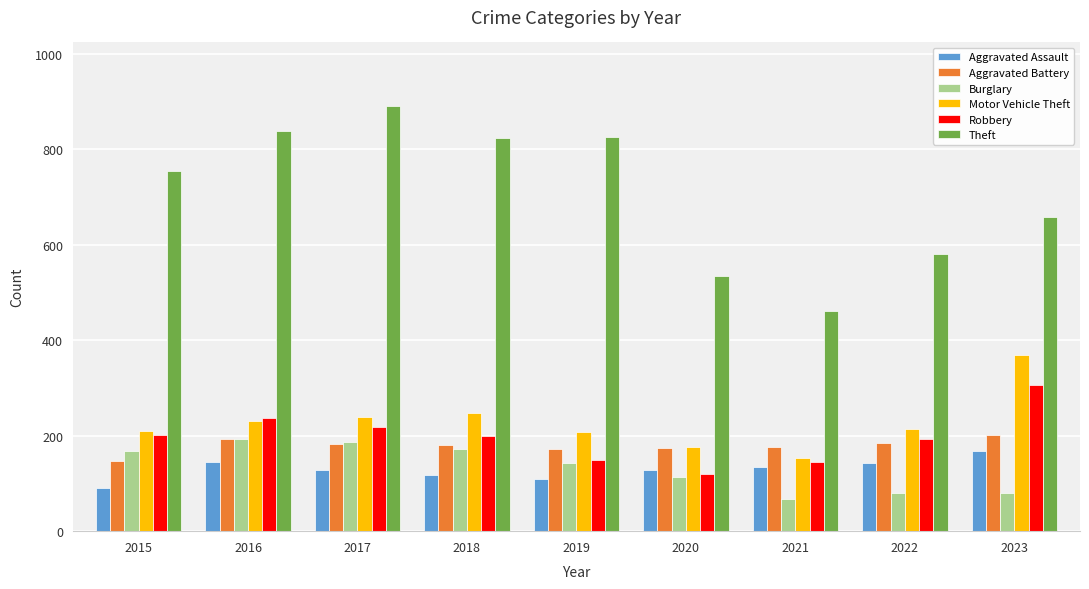

Which series has the widest spread of values?

Theft